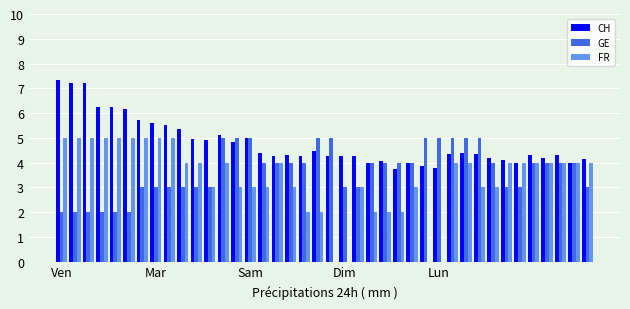

What is the highest value of the FR series?

5.0